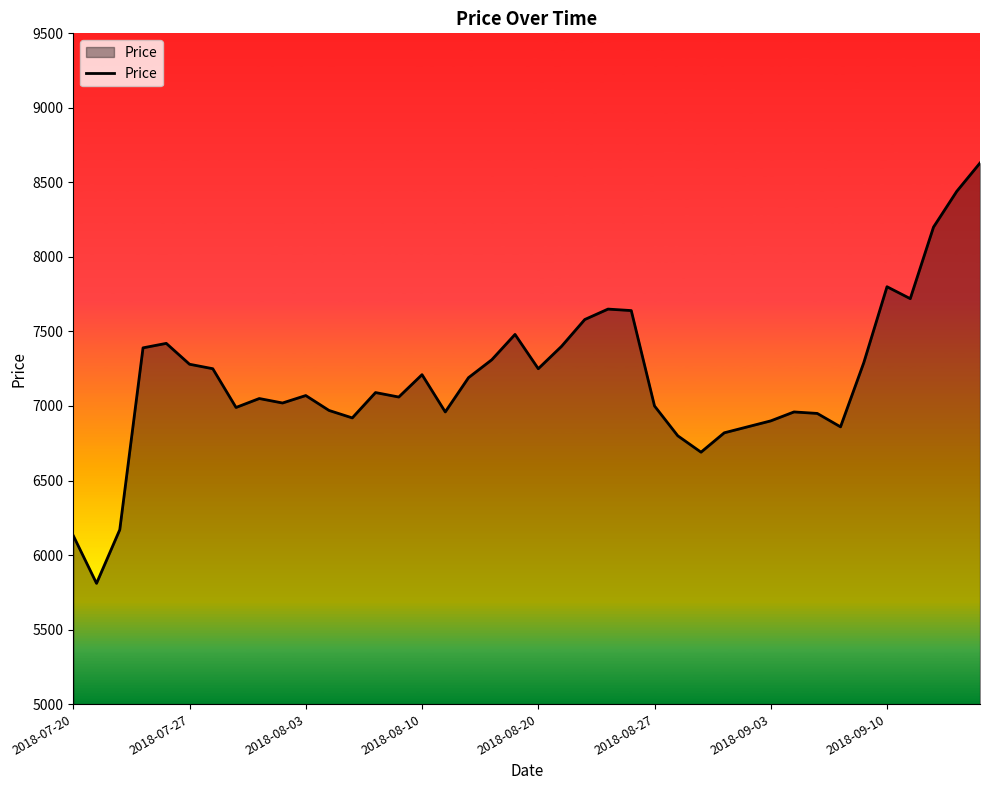

True or false: the data has more than 2 interior local peaks.

True